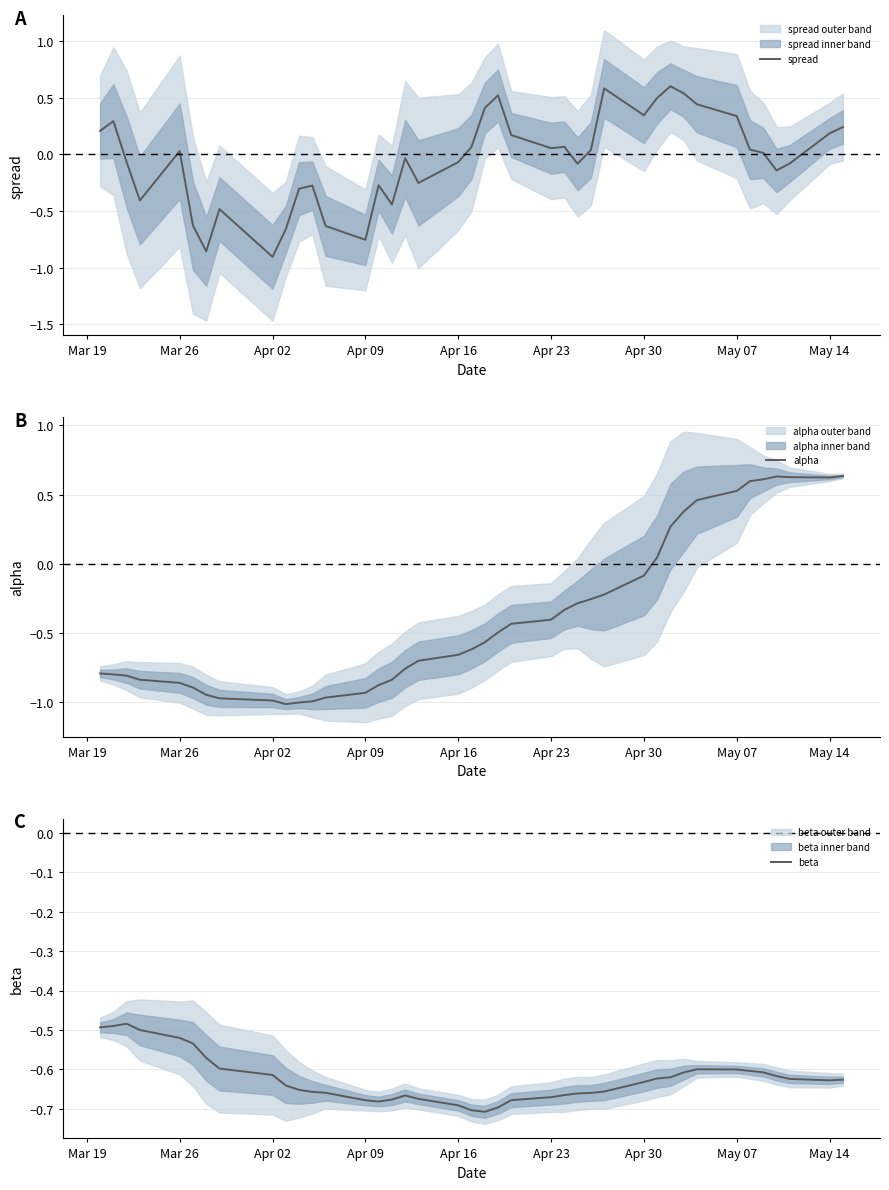

Is it true that spread equals 0.2 at May 14?

True